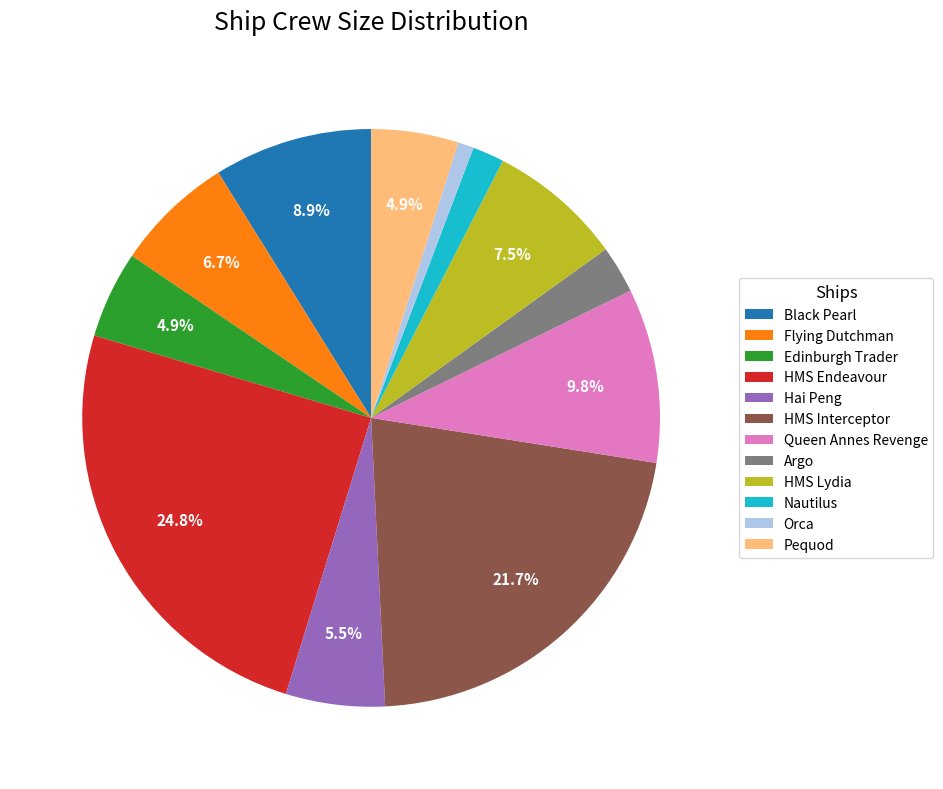

What percentage is the Queen Annes Revenge slice, to the nearest percent?

10%